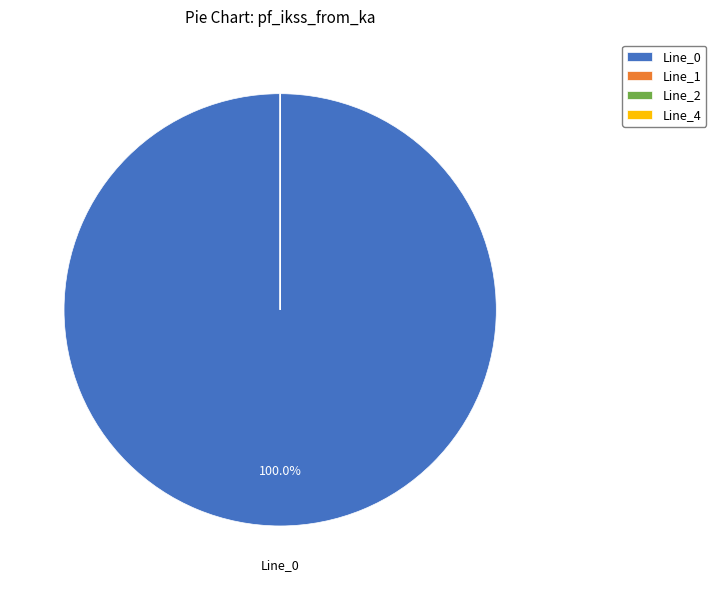

Which slice is the largest?

Line_0